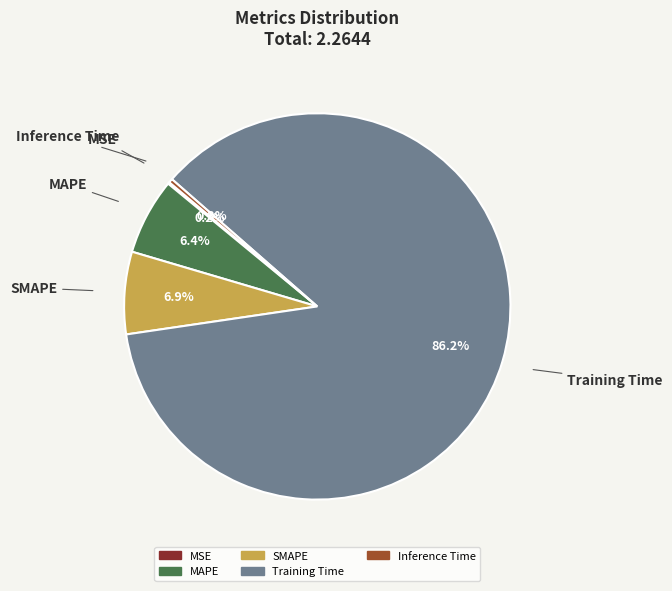

Which category accounts for the majority?

Training Time